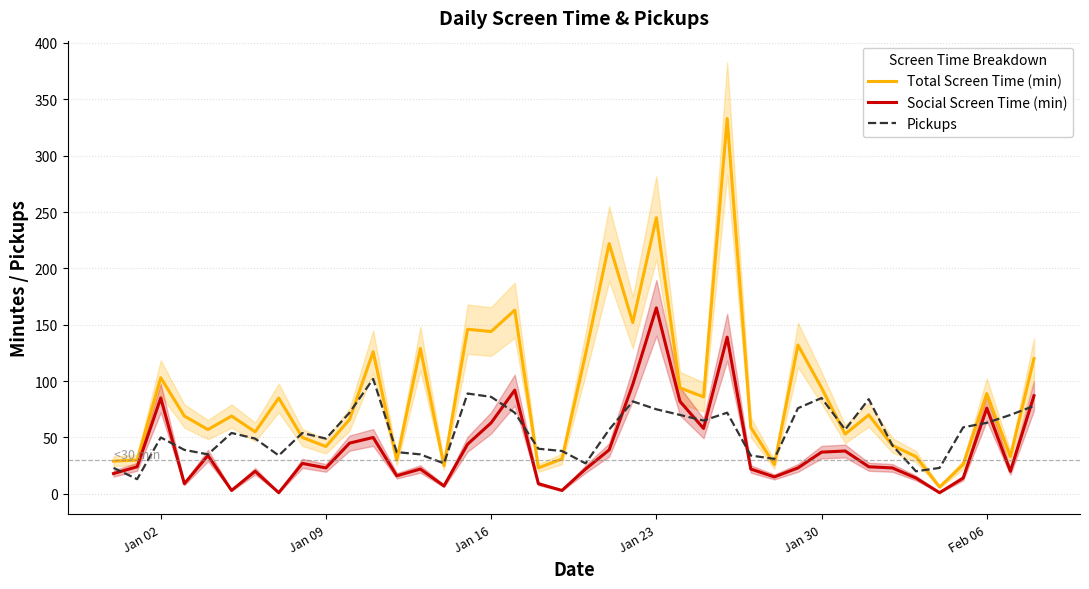

How many interior local peaks does the Social Screen Time (min) series have?

11